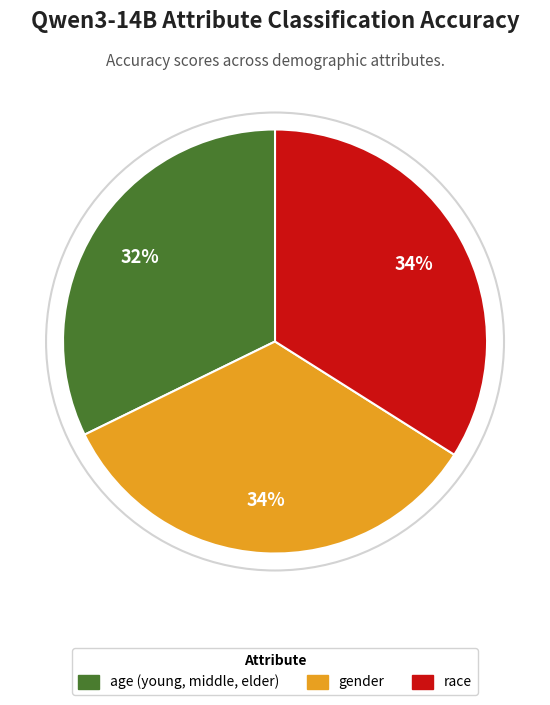

Is it true that gender is 34% of the pie?

True